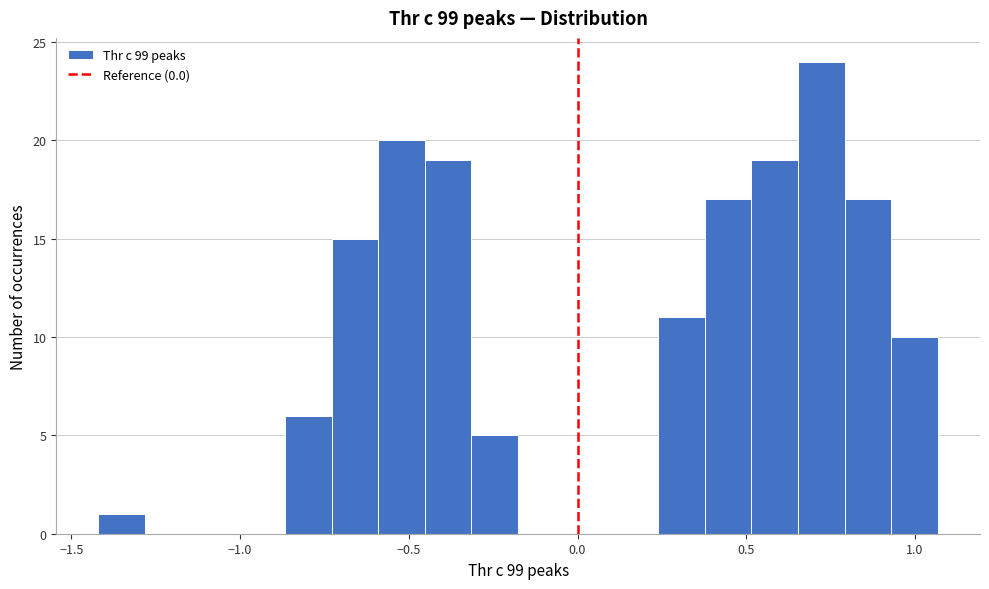

Read against the x-axis, roughly where is the centre of the tallest bar?

0.70